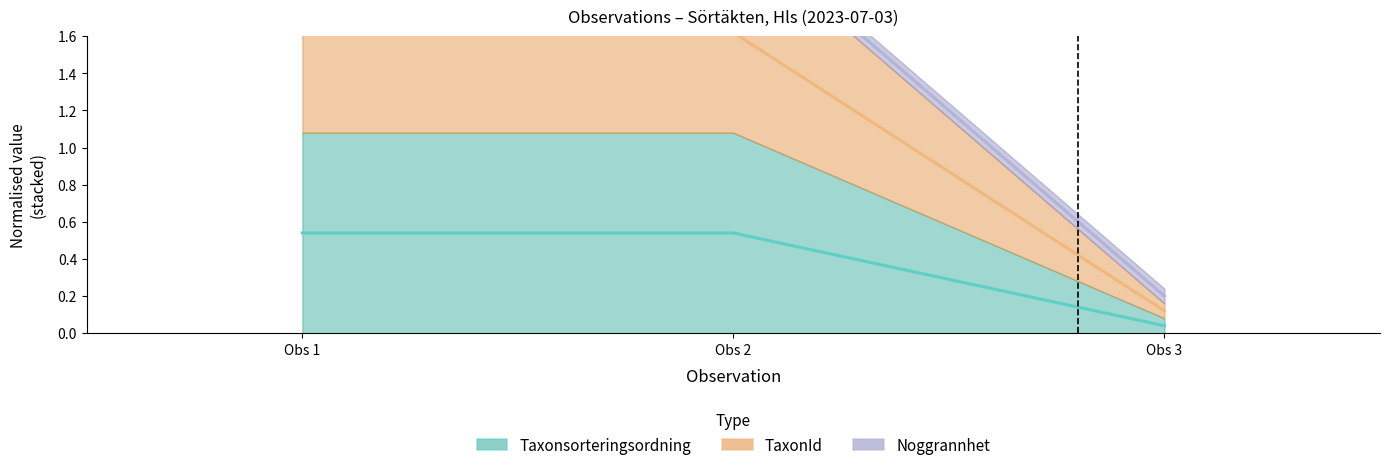

At how many categories does at least one series exceed 2?

2